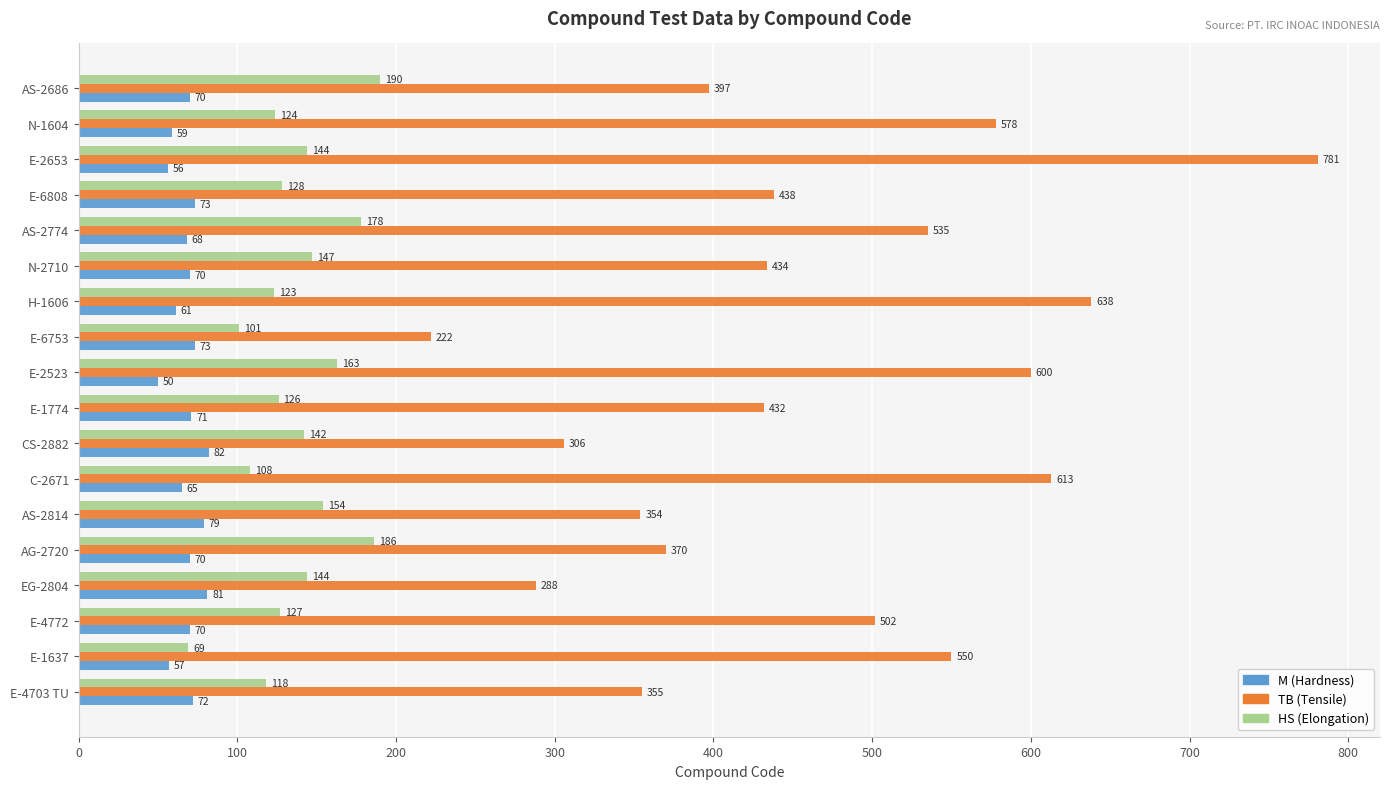

The value of HS (Elongation) at E-6753 is 56. True or false?

False